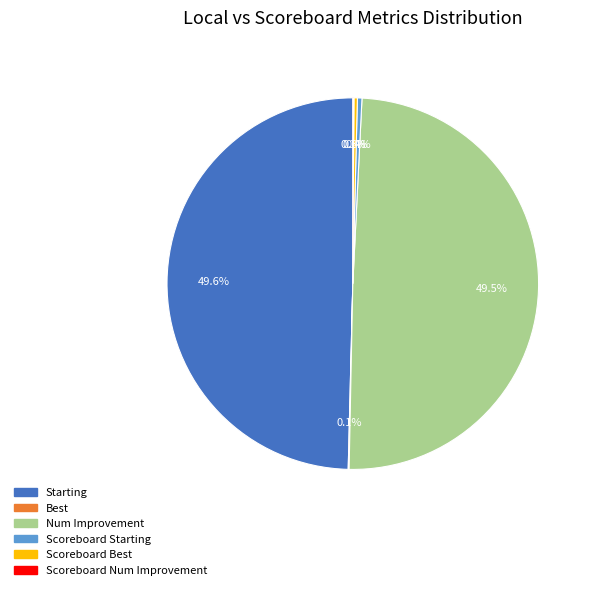

Combined, what portion of the pie is Starting and Scoreboard Starting?

50.0%